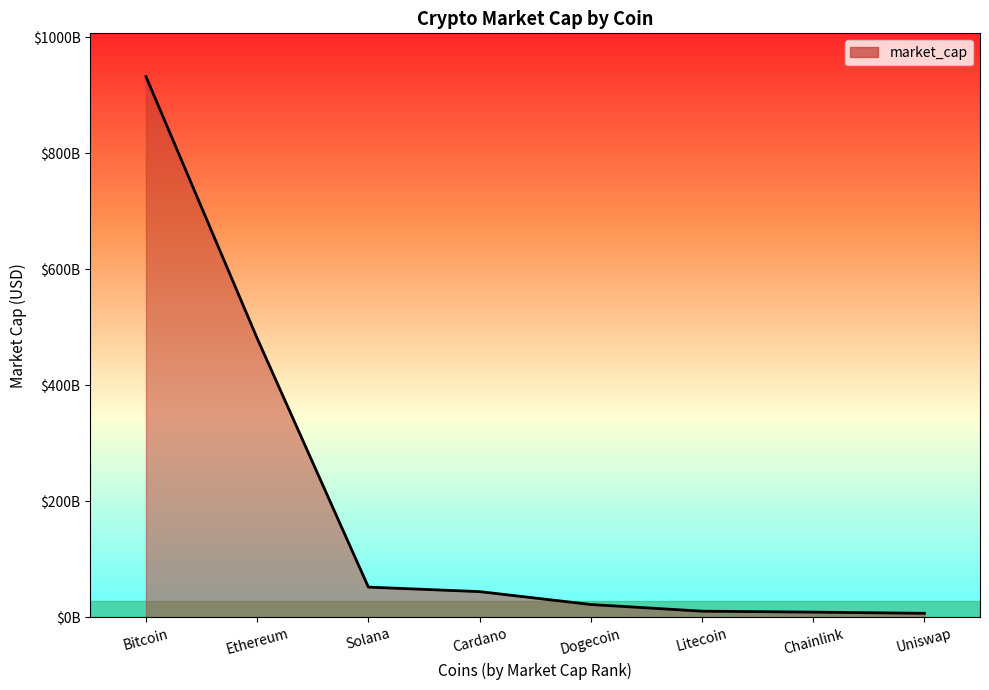

What is the approximate value at Chainlink?

9210299539